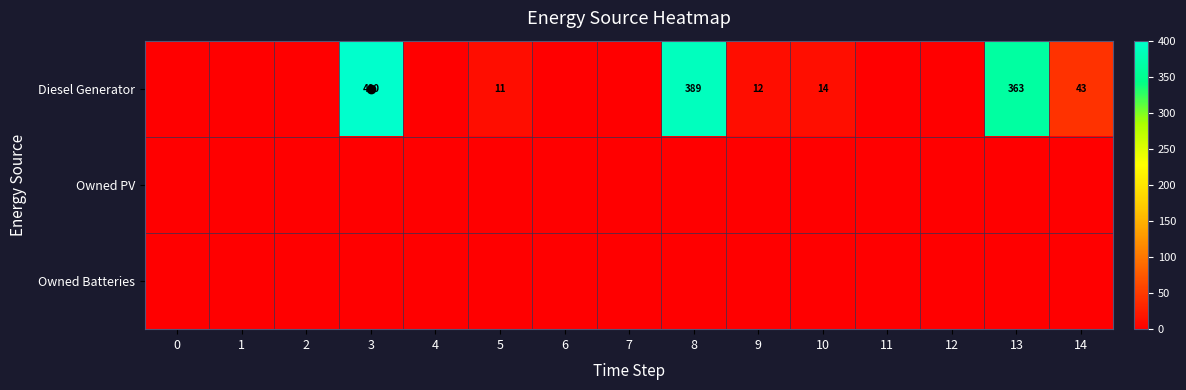

Count the number of categories in the chart.

15